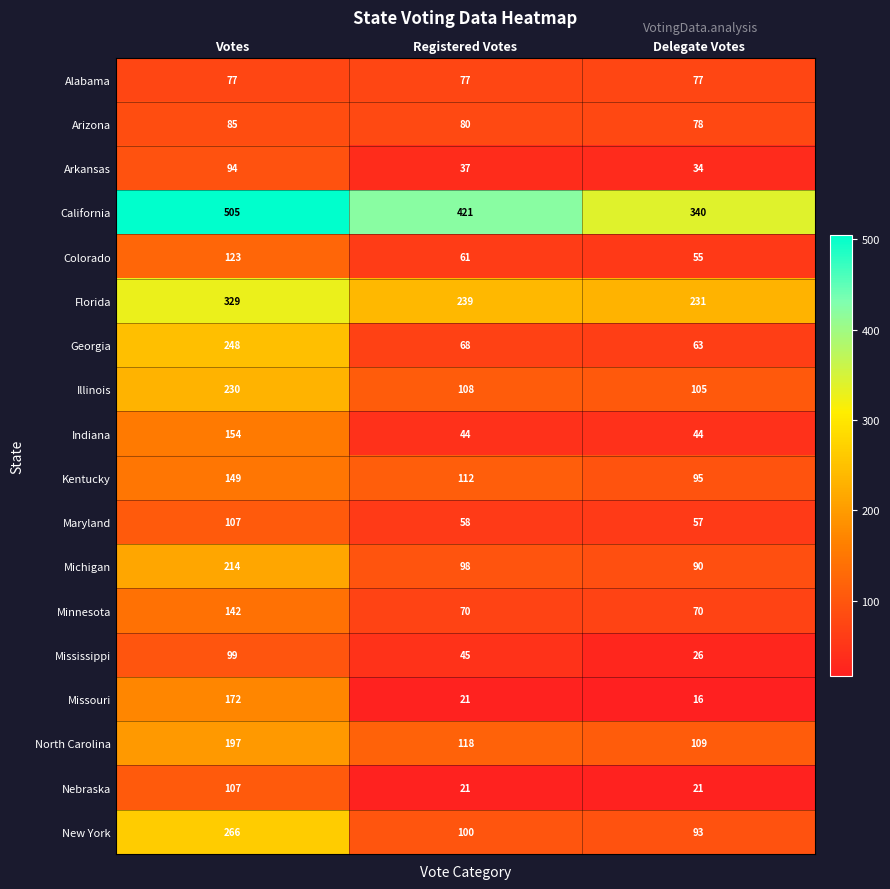

What is the difference between the Missouri values at Registered Votes and Votes?

151